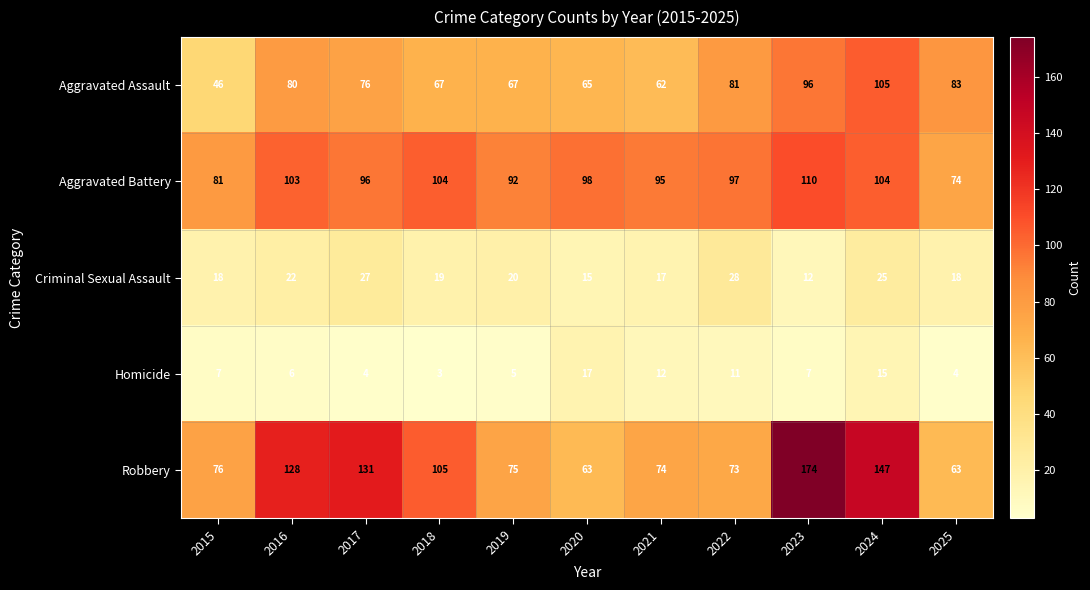

At how many categories does at least one series exceed 87?

9